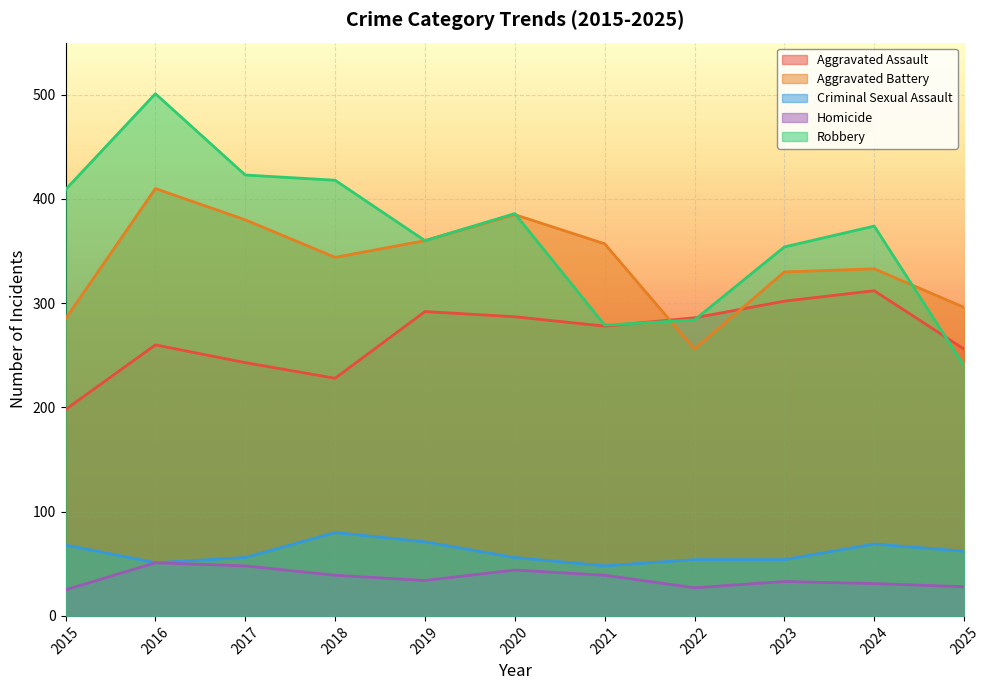

At 2017, list the series in order from largest to smallest.

Robbery, Aggravated Battery, Aggravated Assault, Criminal Sexual Assault, Homicide